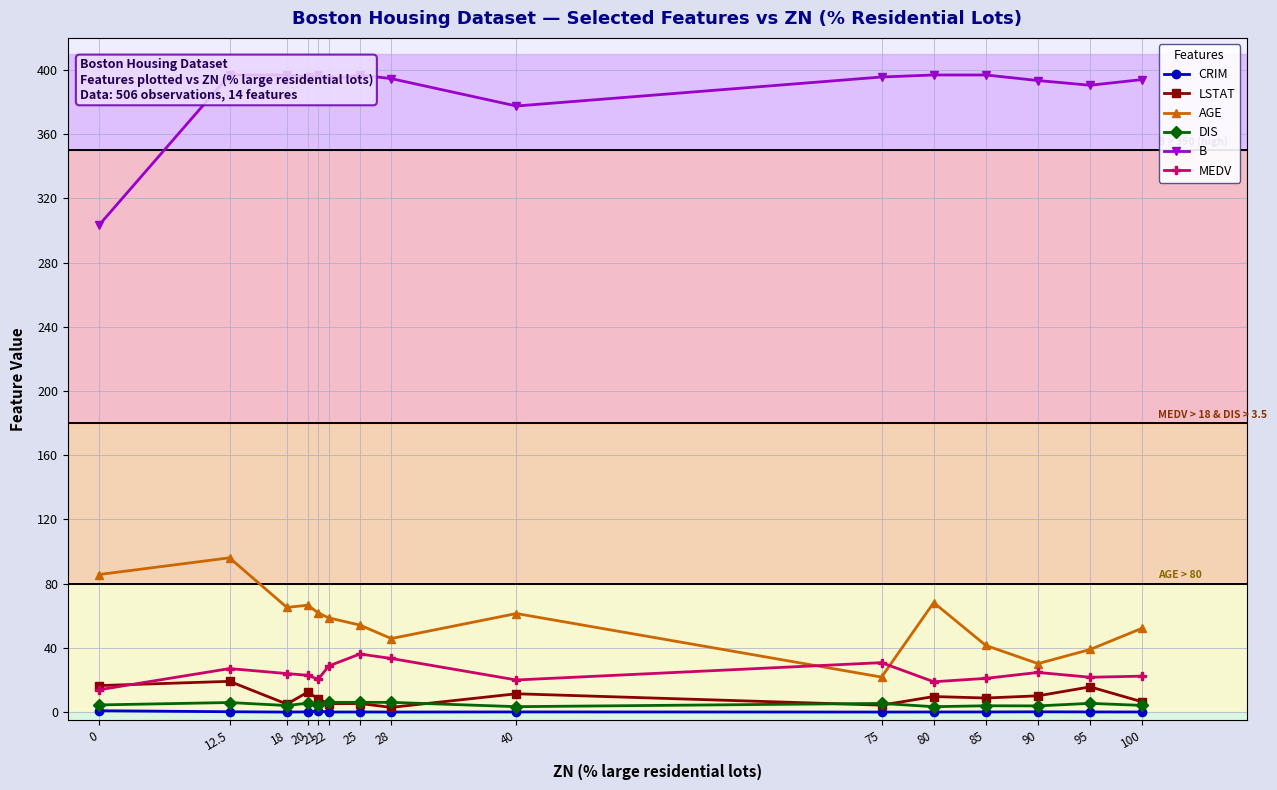

List the labels in order of B value, largest first.

12.5, 18, 21, 25, 80, 85, 75, 20, 28, 22, 100, 90, 95, 40, 0